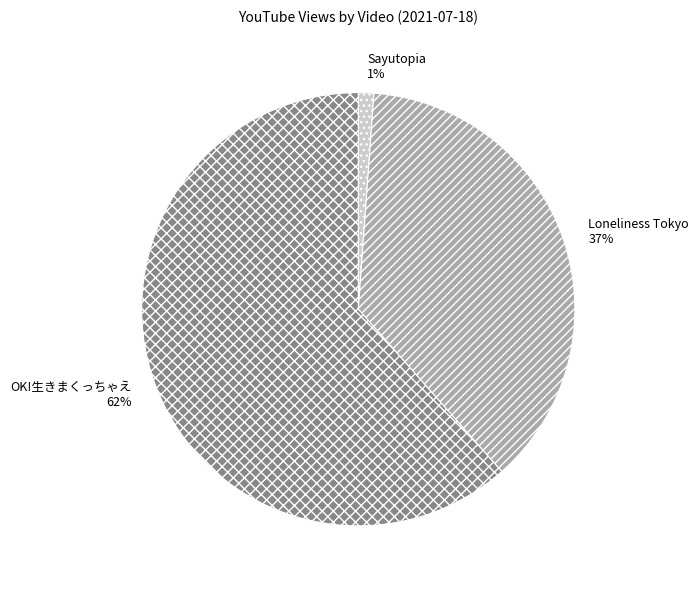

To the nearest percent, what is the average slice percentage?

33%